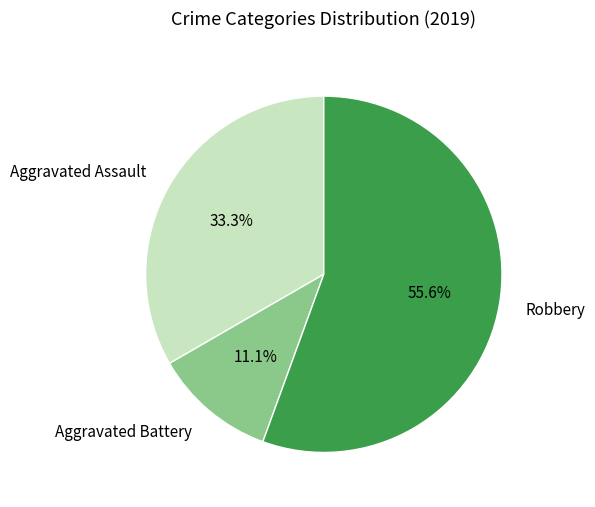

How many segments does this pie chart have?

3